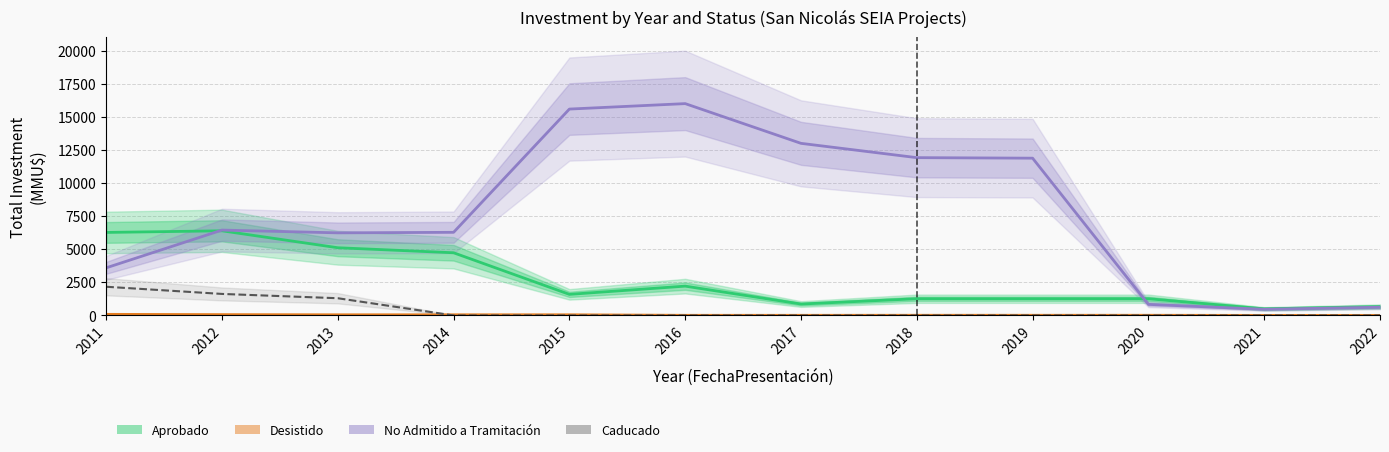

What is the difference between the second highest and minimum values in the Desistido series?

58.8